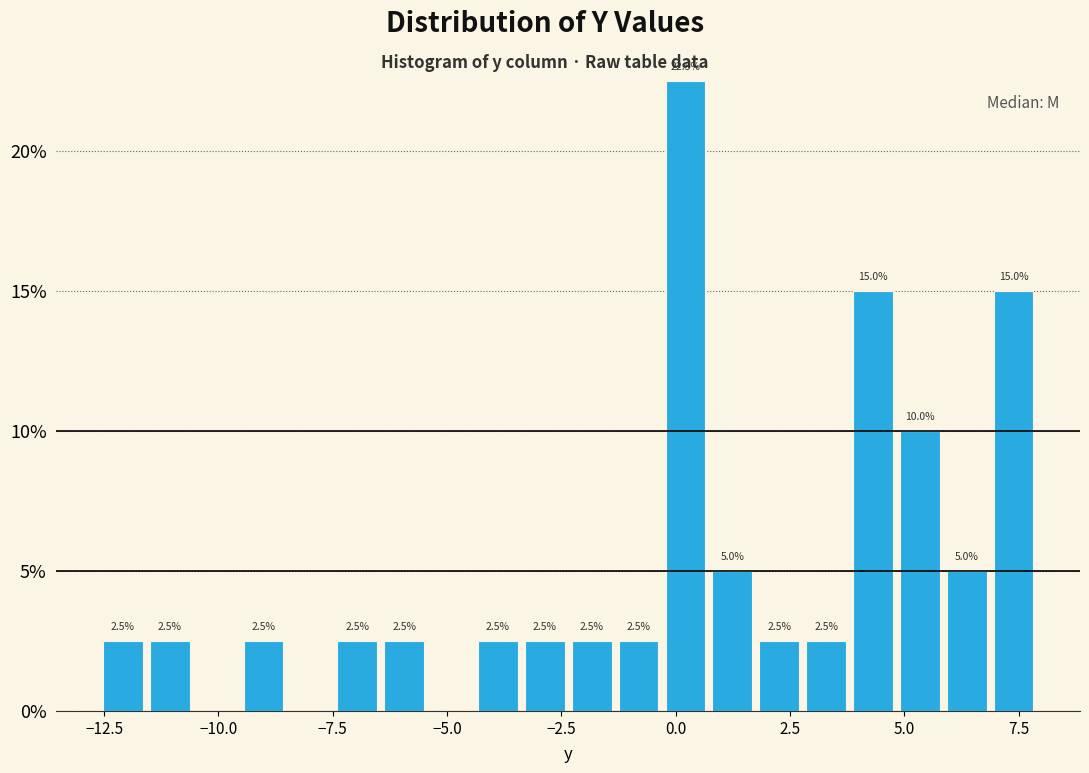

Around what value on the x-axis is the tallest bar? Give the approximate position of its centre, as read against the axis.

0.0